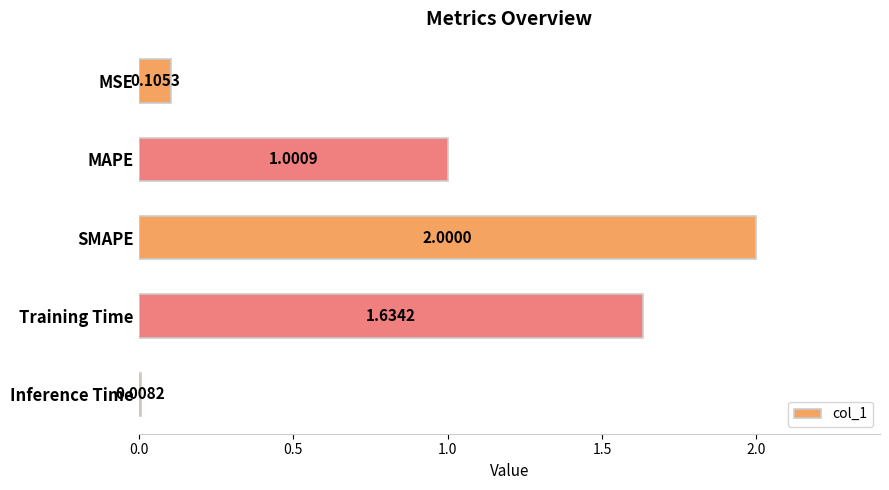

What is the sum of all values?

4.7